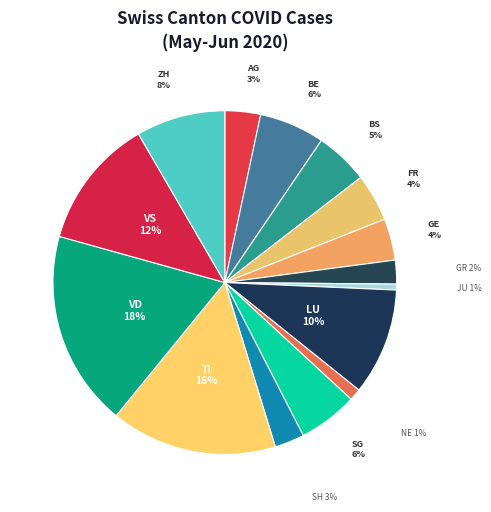

Does any single category account for the majority?

No